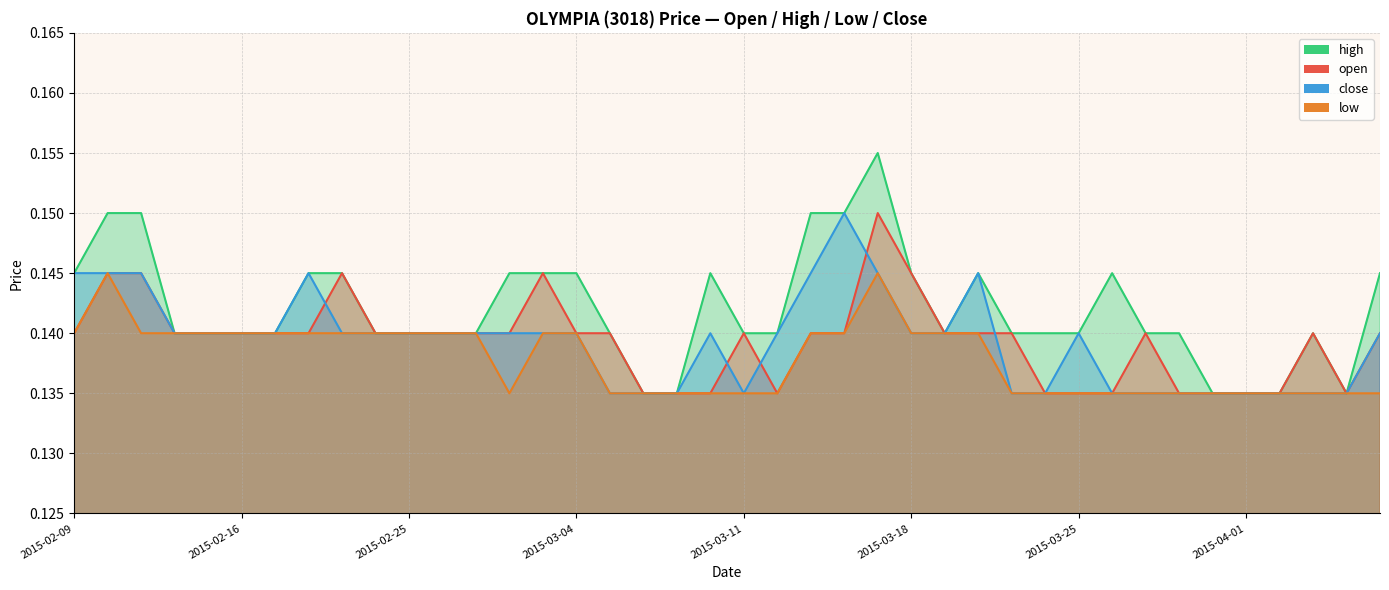

What is the maximum value for close?

0.1